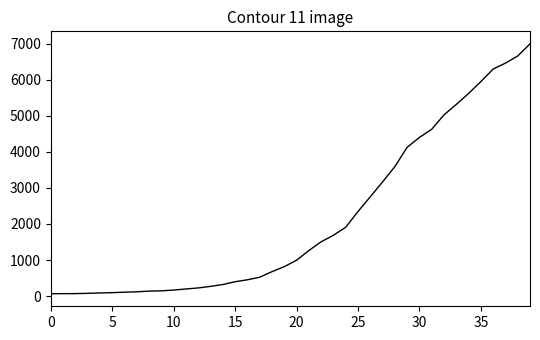

What is the difference between the maximum and minimum values?

6931